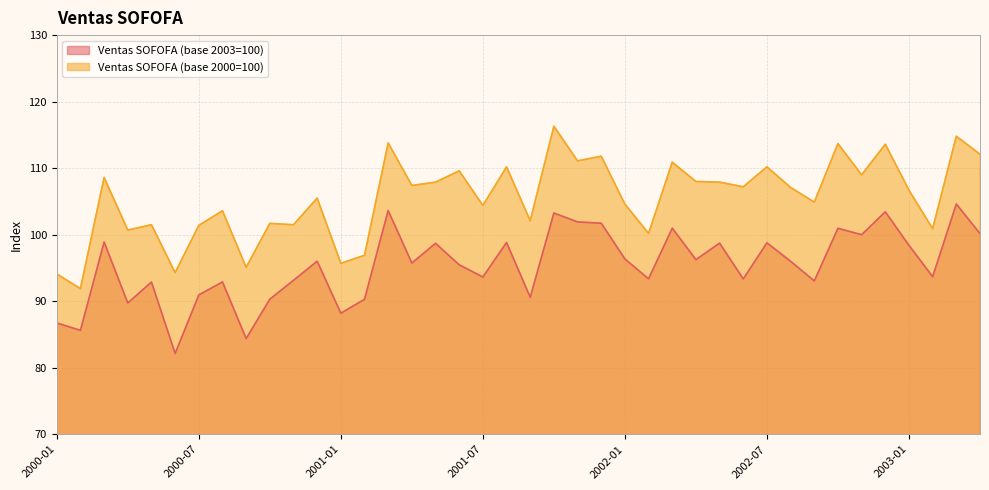

At which category is the sum across all series the highest?

2001-10